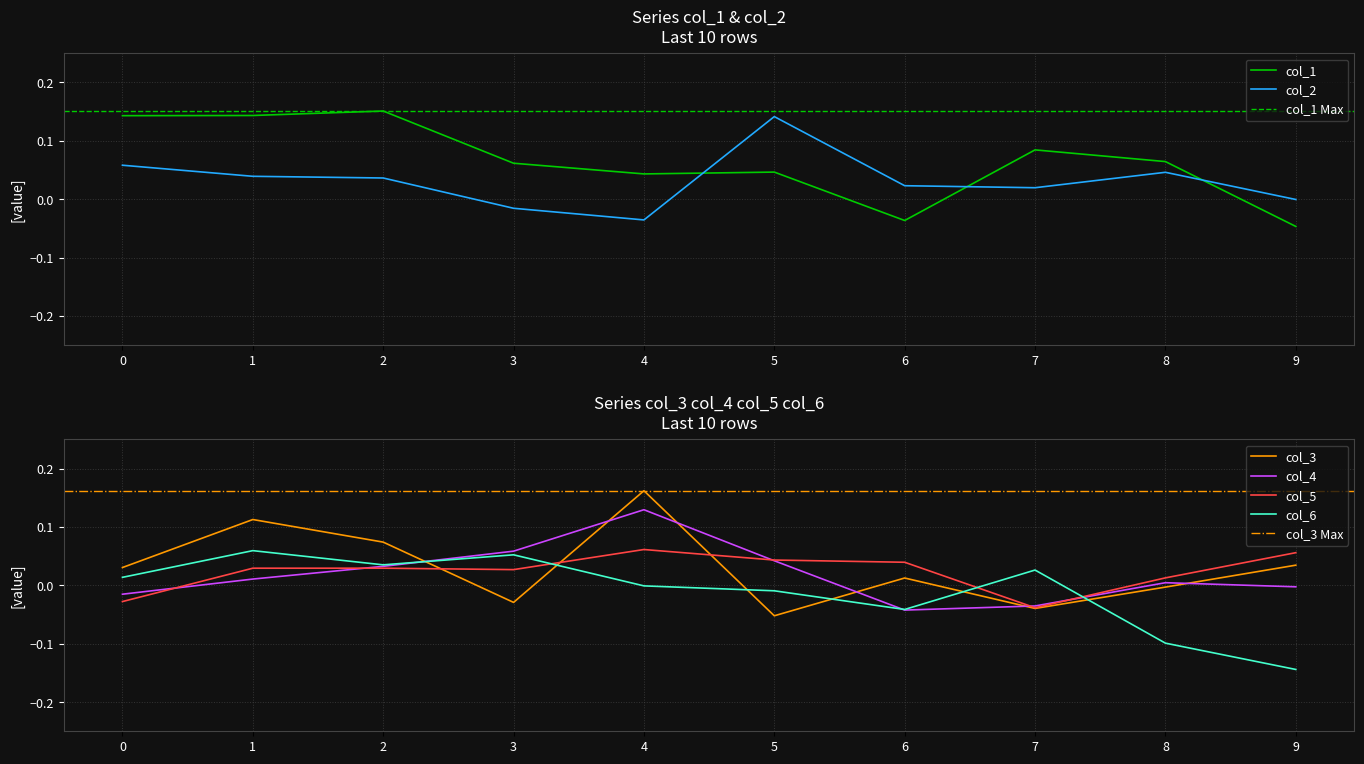

What is the spread (max minus min) of values at 8?

0.2